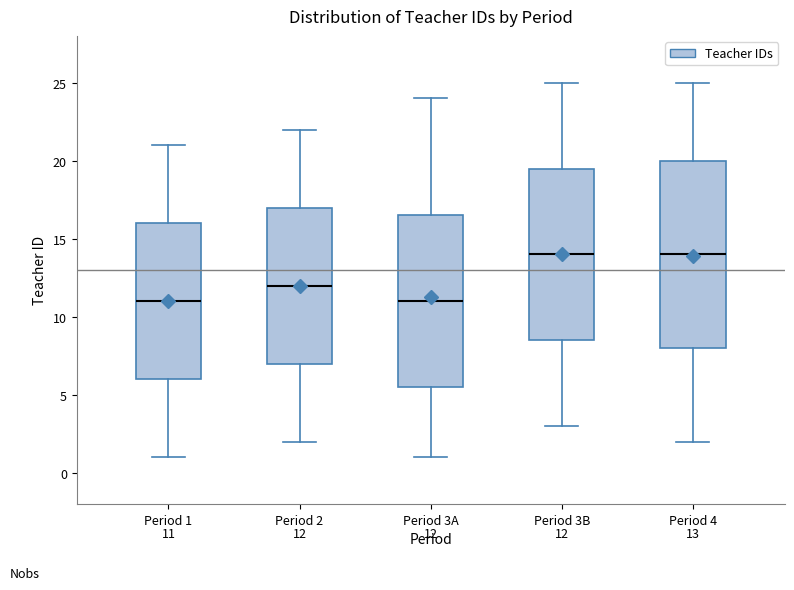

Which box is the tallest, from its lower edge to its upper edge?

Period 4